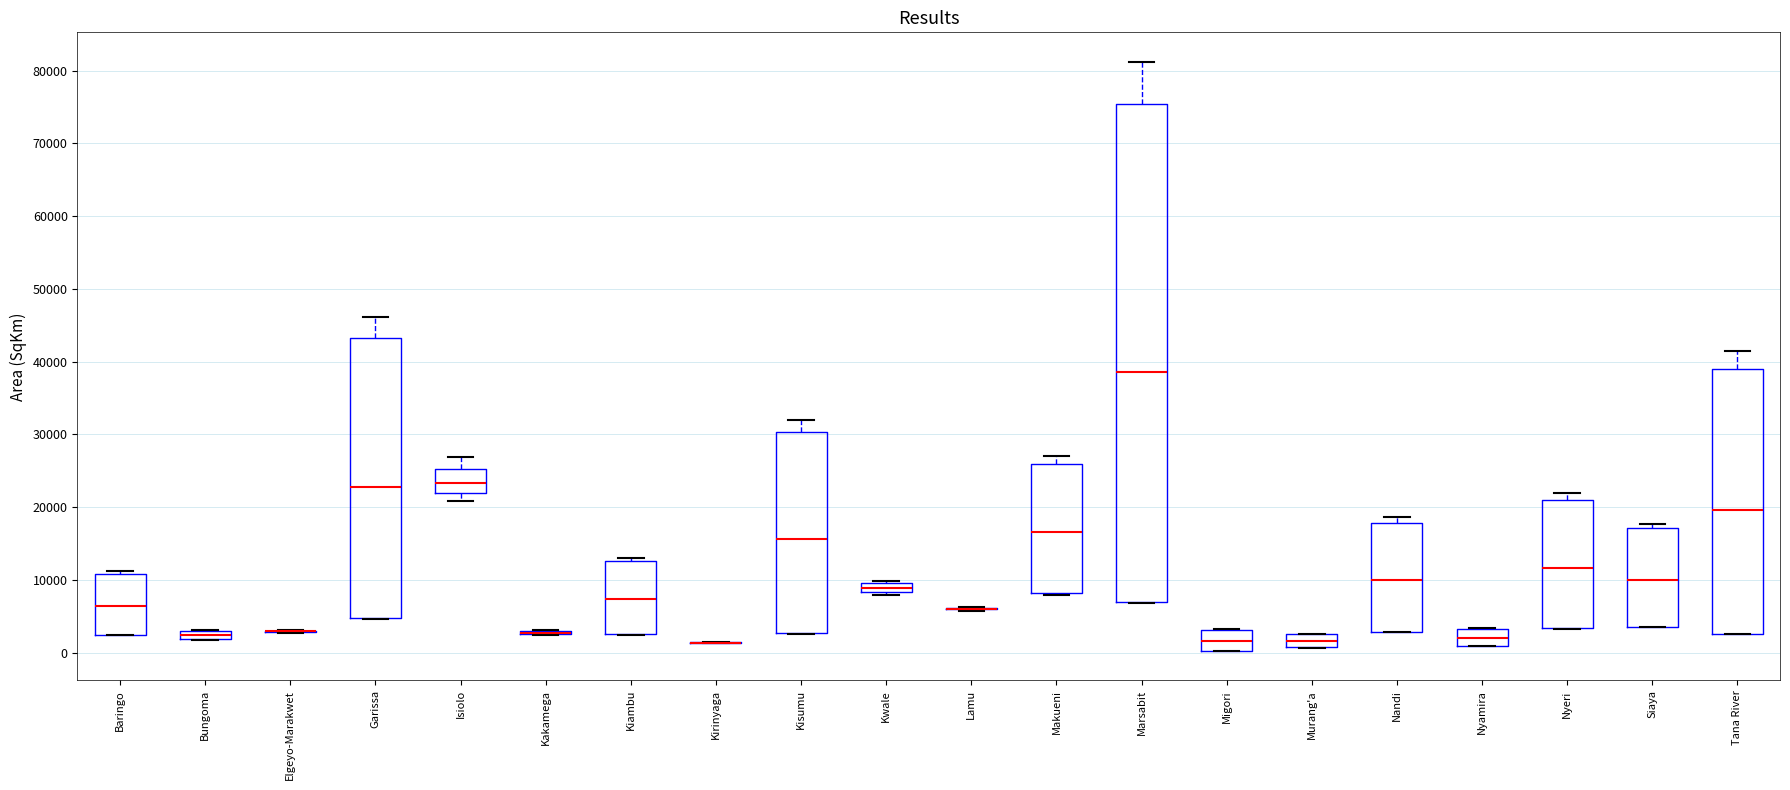

Which box is the tallest, from its lower edge to its upper edge?

Marsabit